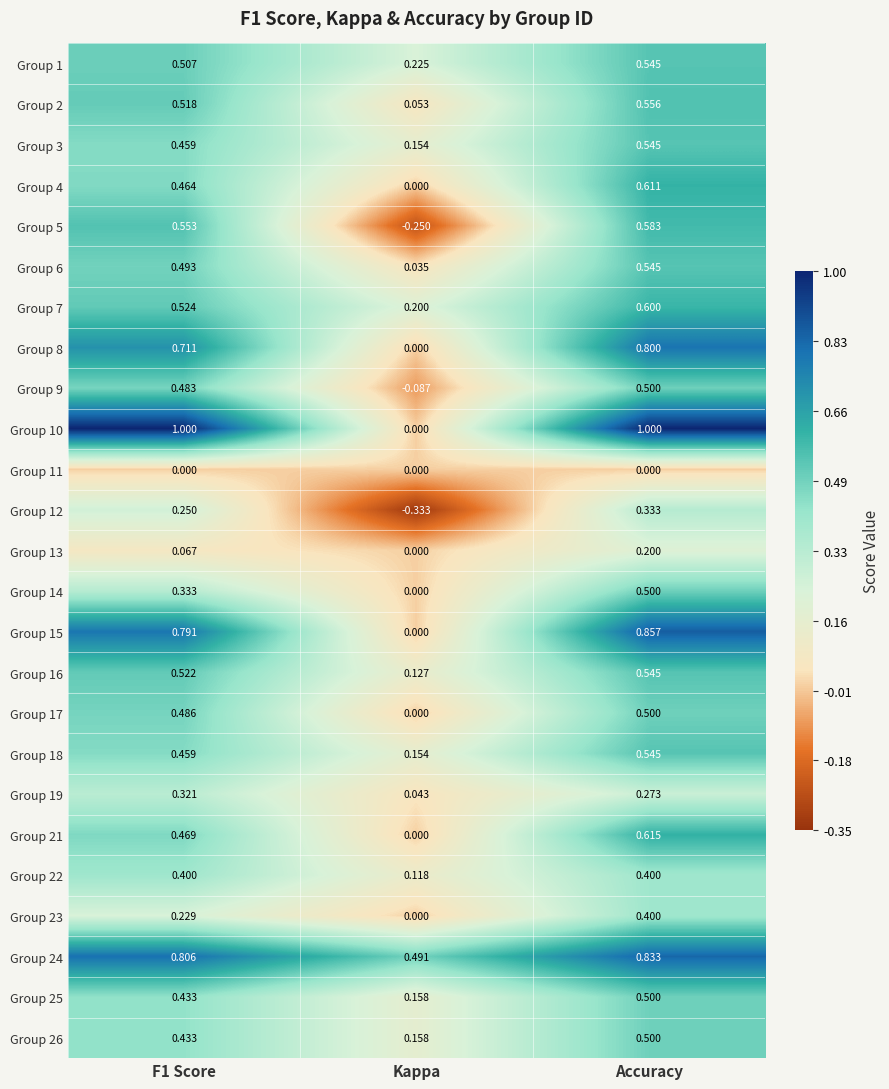

Where is Group 10 nearest to the value 0?

Kappa